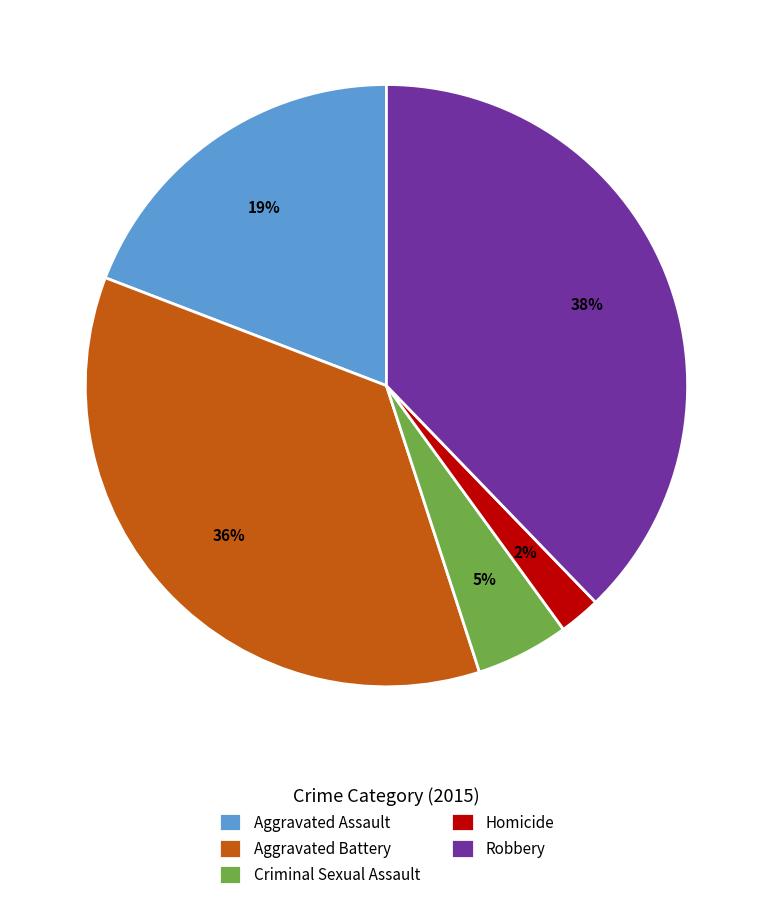

What is the ratio of the value at Homicide to the value at Aggravated Assault?

0.1